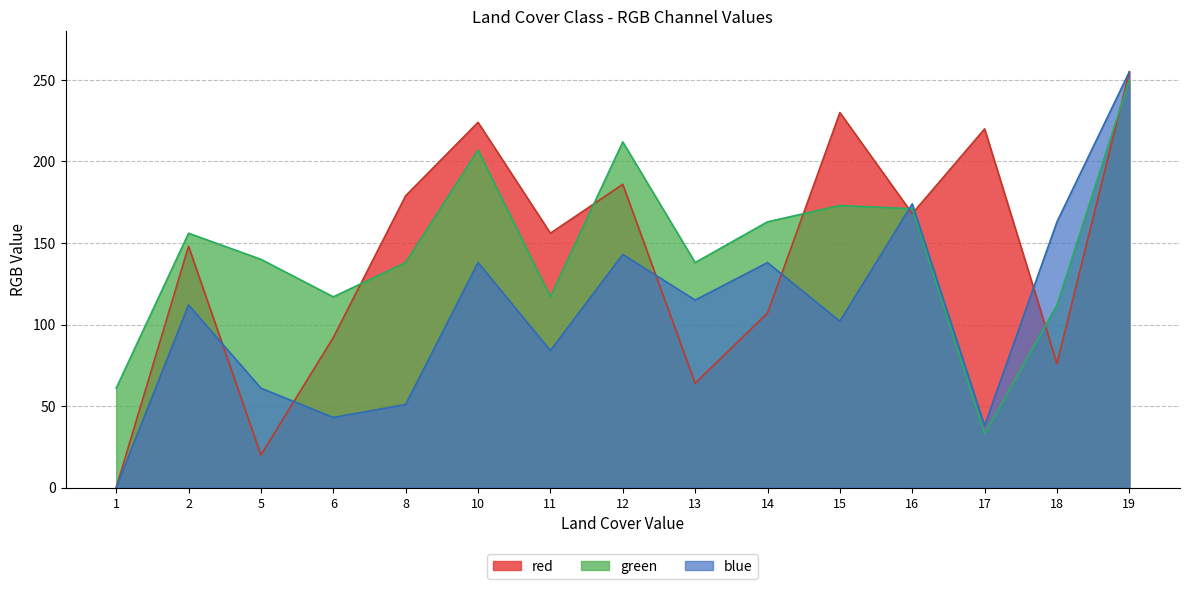

At which category is the sum across all series the highest?

19